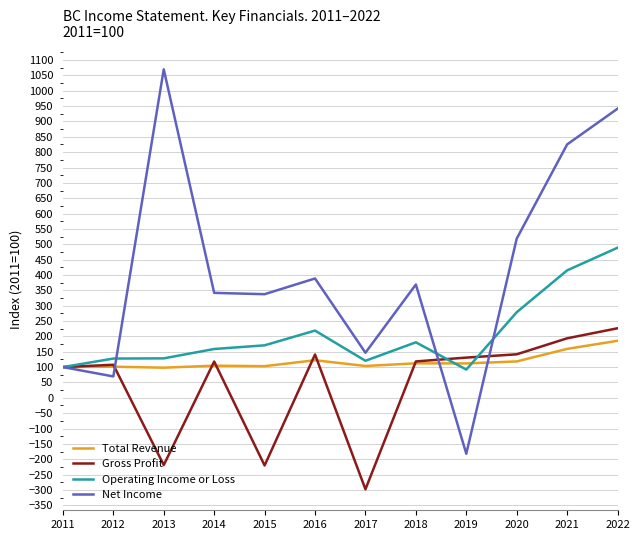

What is the sum of the Net Income values at 2017 and 2022?

1088.3